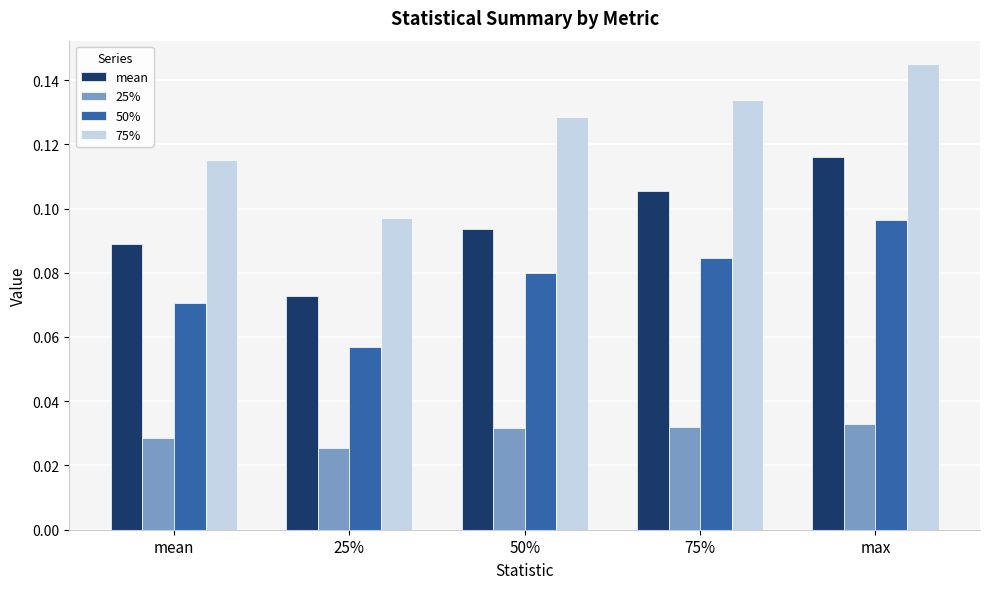

What is the label of the 2nd bar from the right?

75%